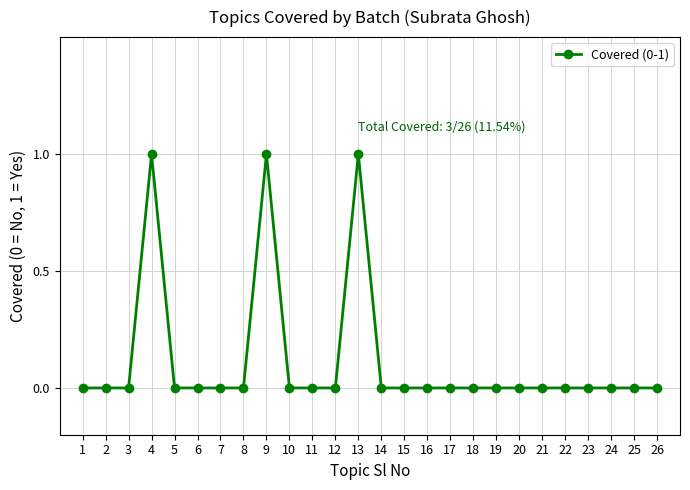

What is the value of the 9th point from the left?

1